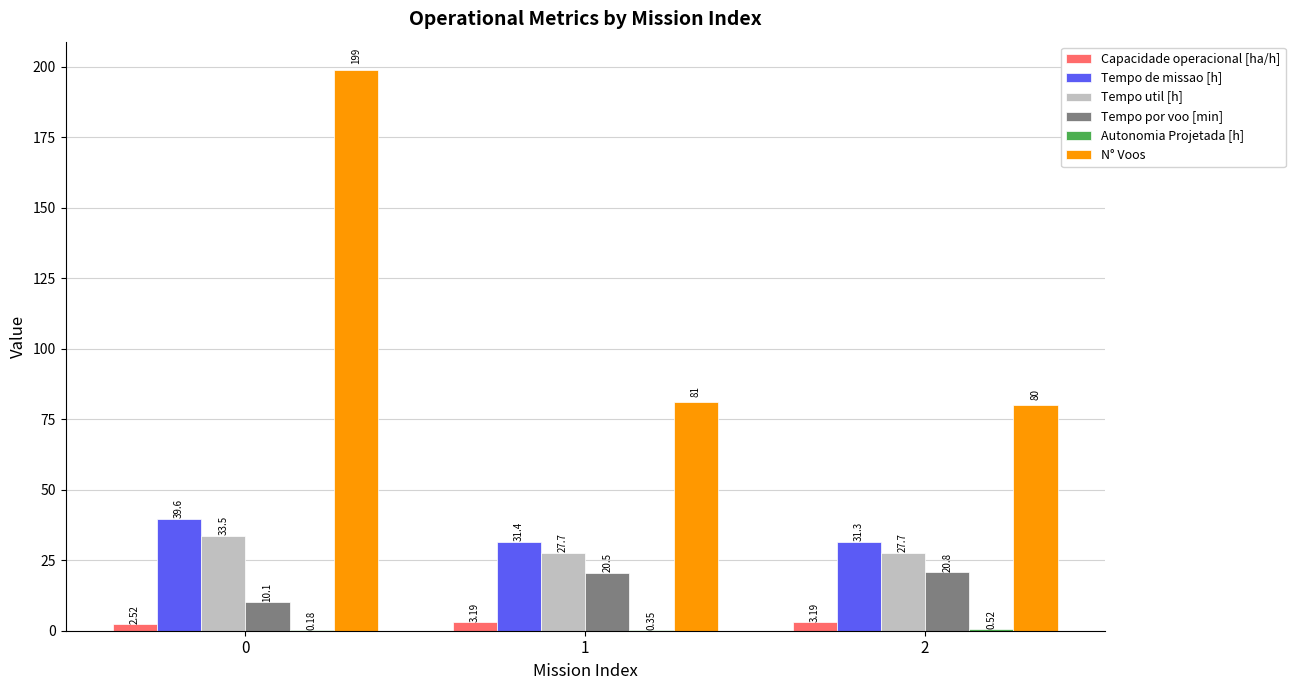

What is the sum of the N° Voos values at 2 and 1?

161.0